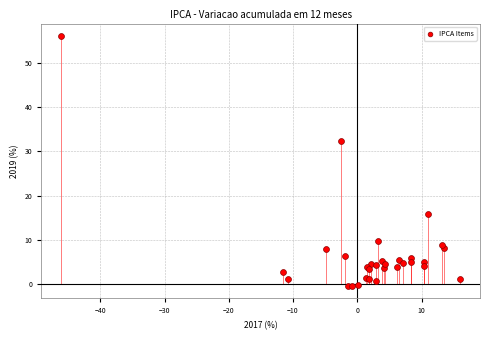

What Y value in the scatter plot is closest to 27?

32.4